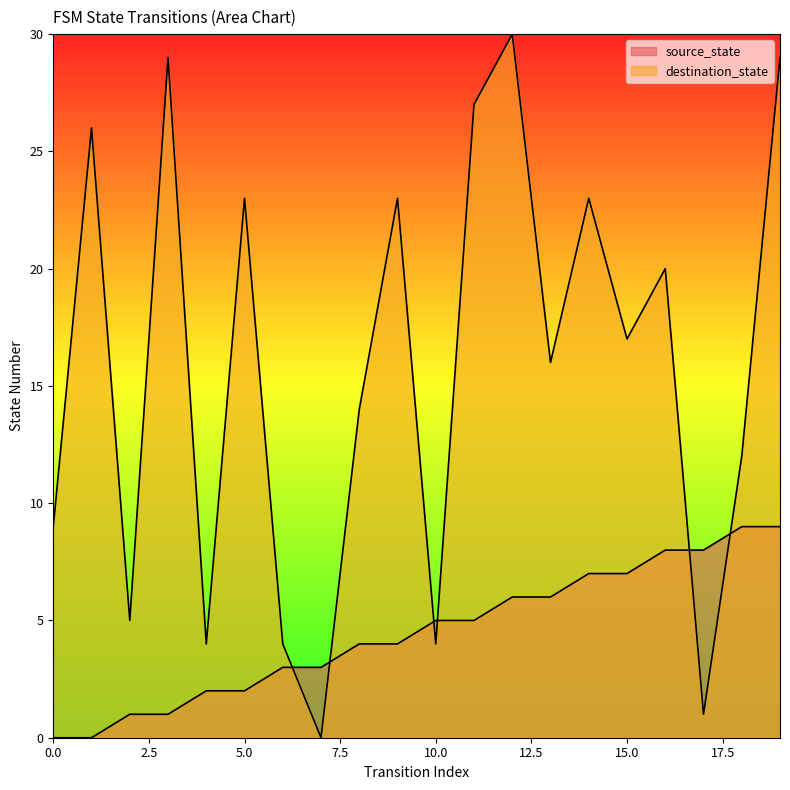

Which has a higher value, 8 or 15?

15